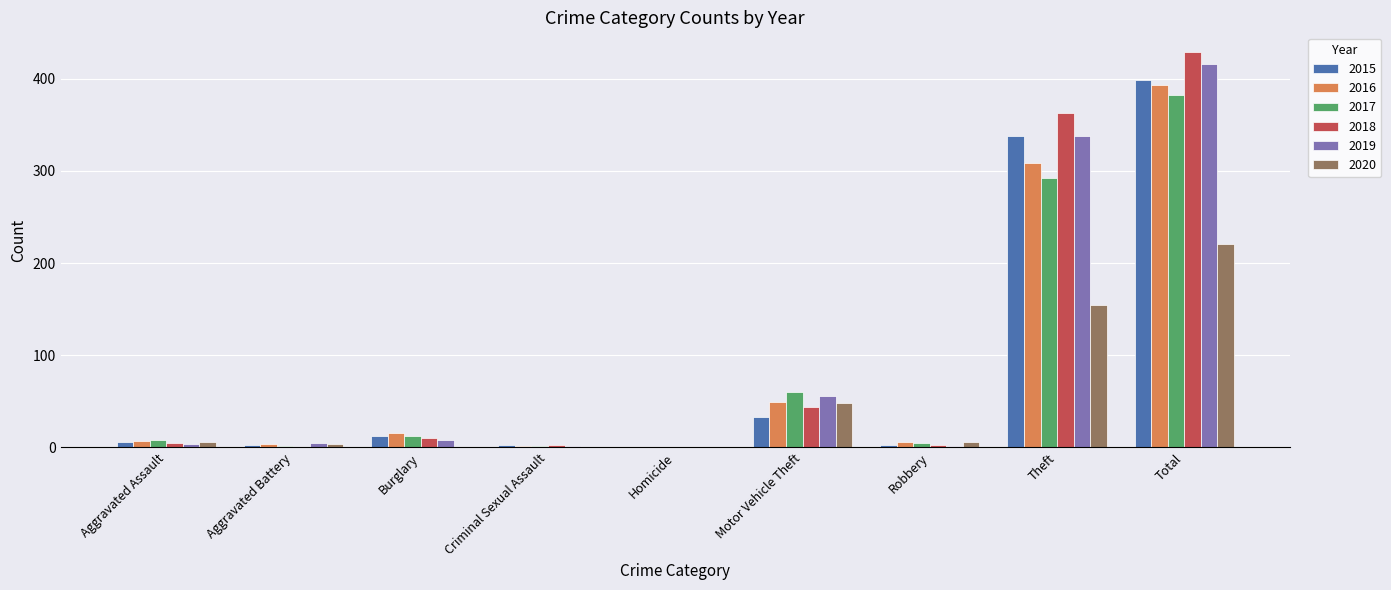

How many groups of bars are there?

9